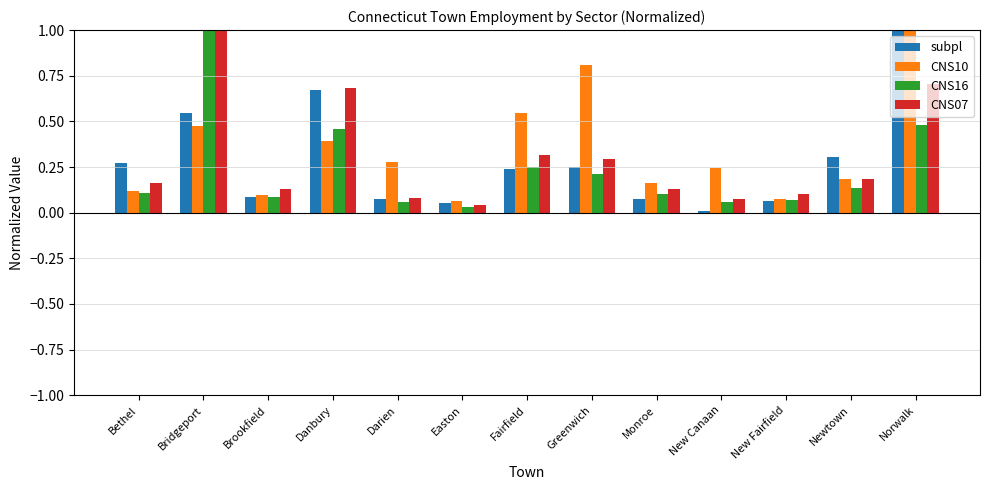

What is the label of the 7th bar from the right?

Fairfield